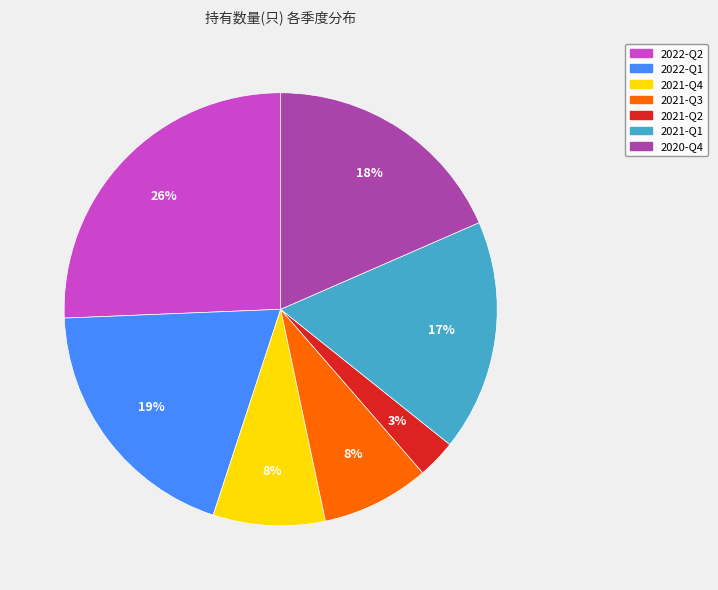

To the nearest percent, what is the average slice percentage?

14%